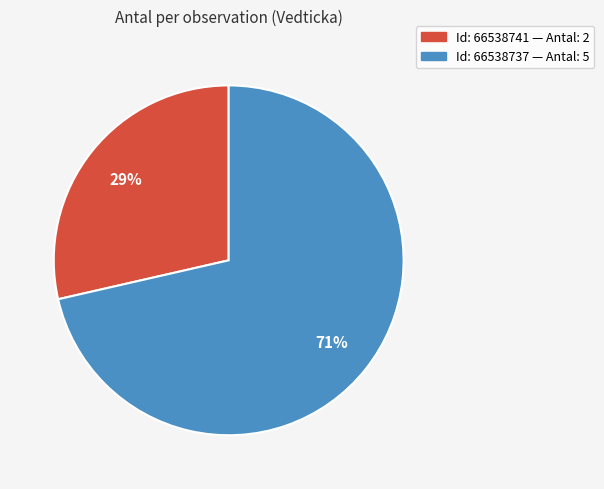

Is there a majority slice in this chart?

Yes